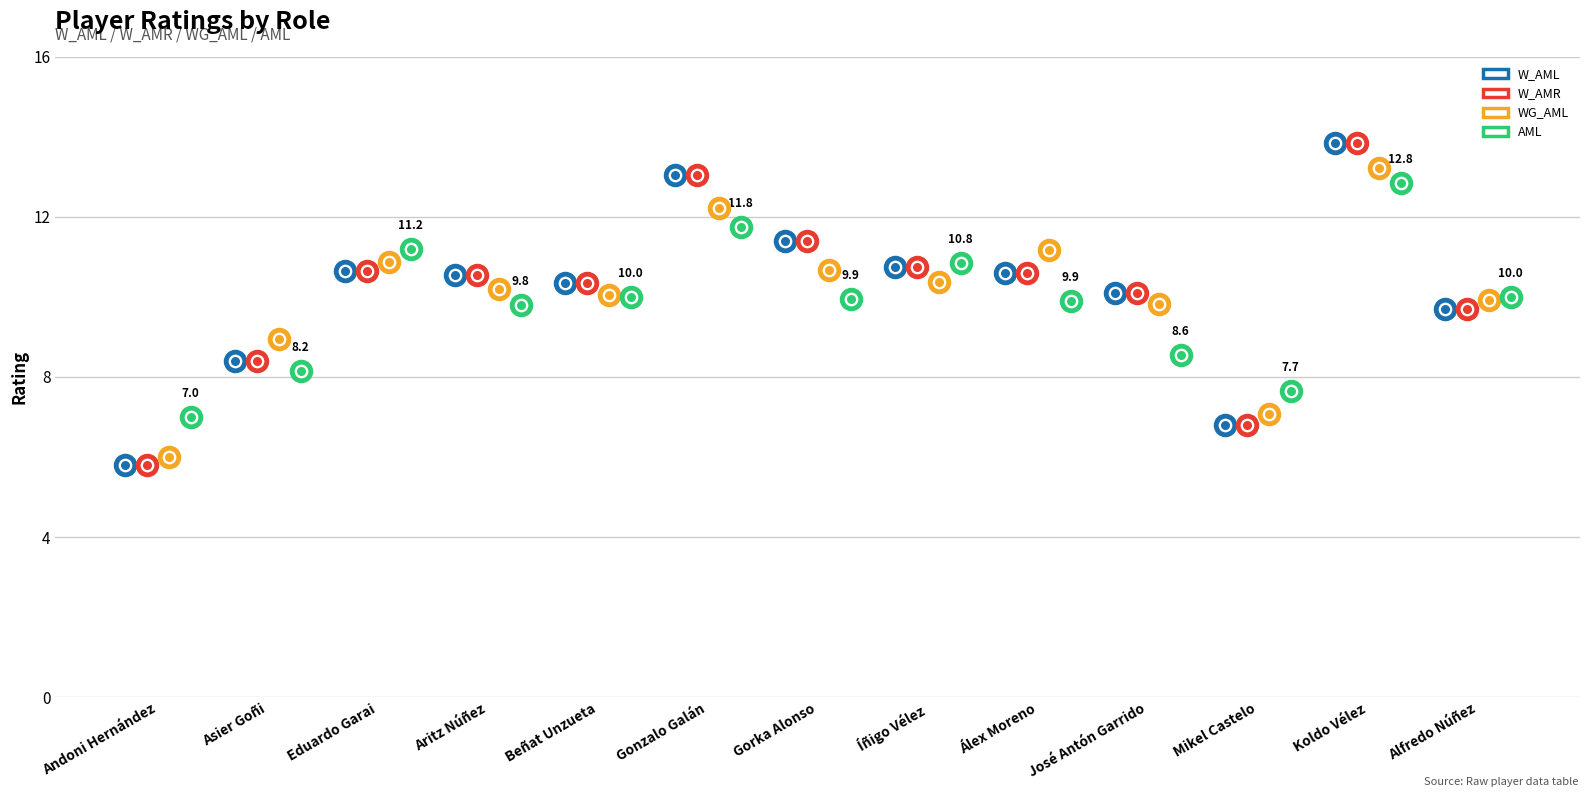

Is the value of AML at José Antón Garrido greater than the value of W_AML at Íñigo Vélez?

No